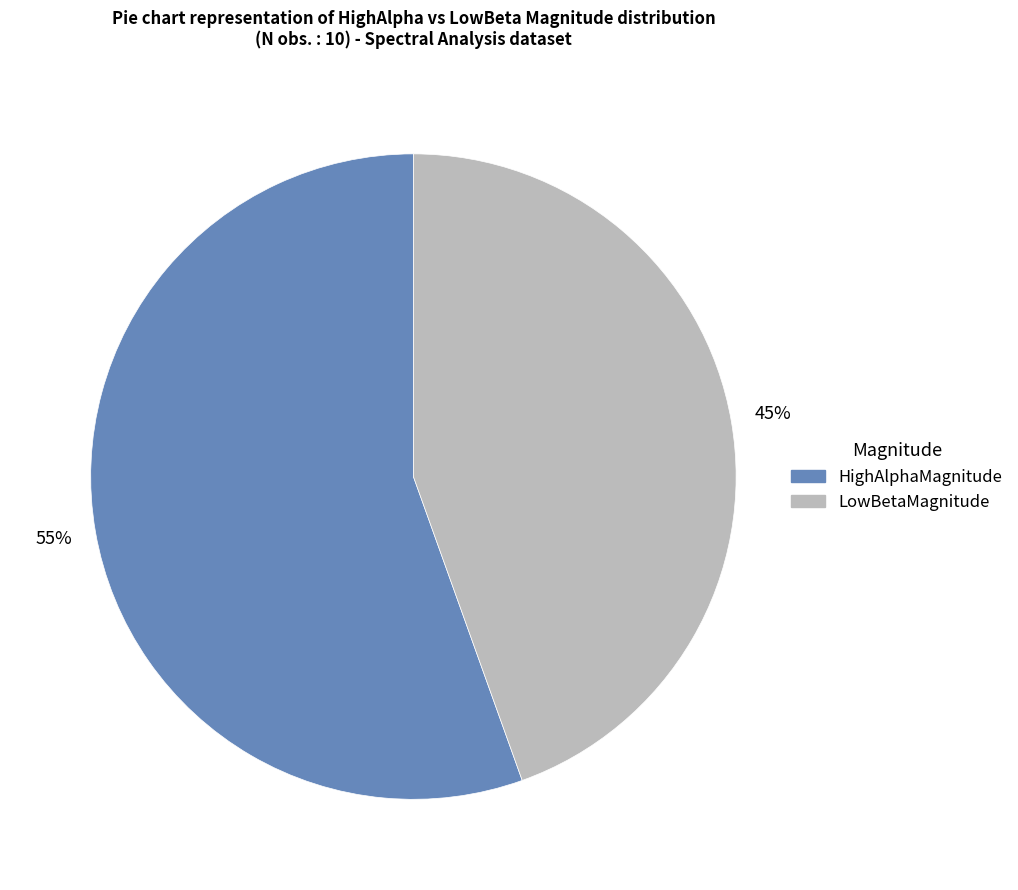

True or false: LowBetaMagnitude accounts for 59% of the total.

False